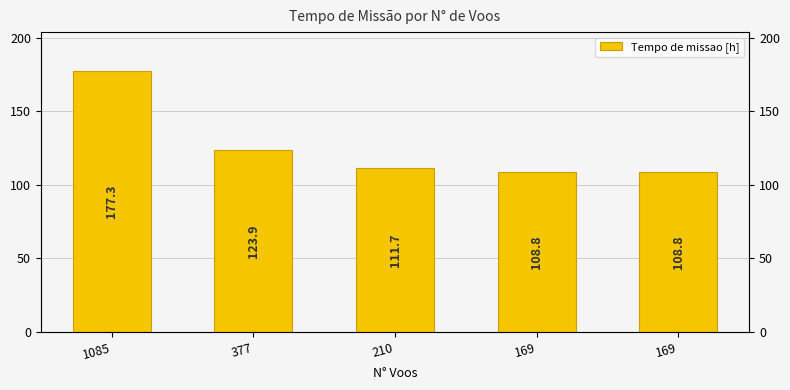

Which category has the lowest value across all series?

169